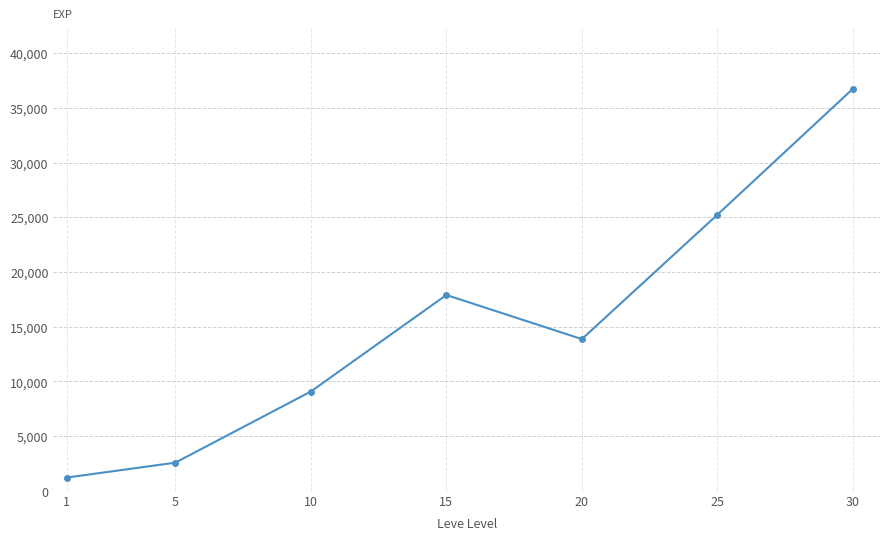

What is the maximum value shown in the chart?

36743